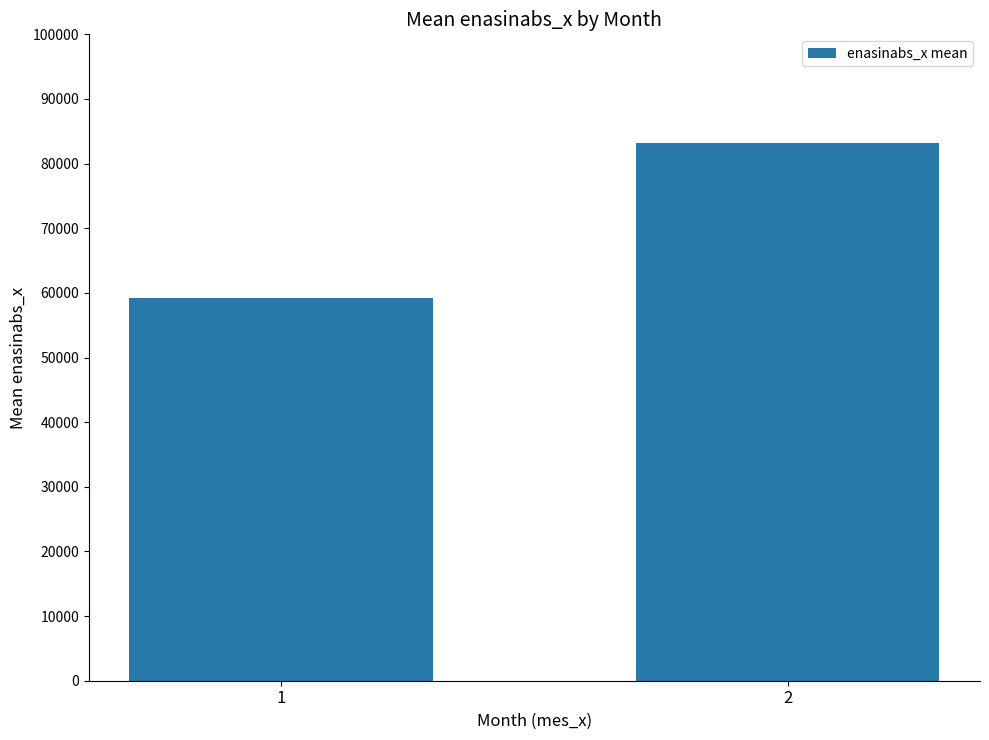

What is the approximate value at 2, to the nearest 100?

83100